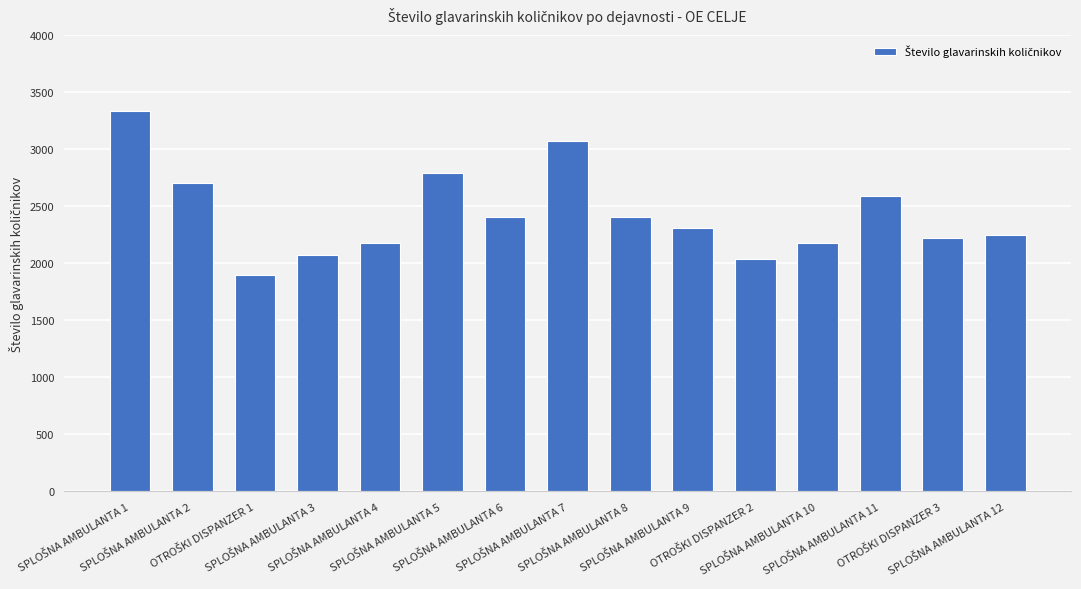

What is the smallest value displayed?

1894.3